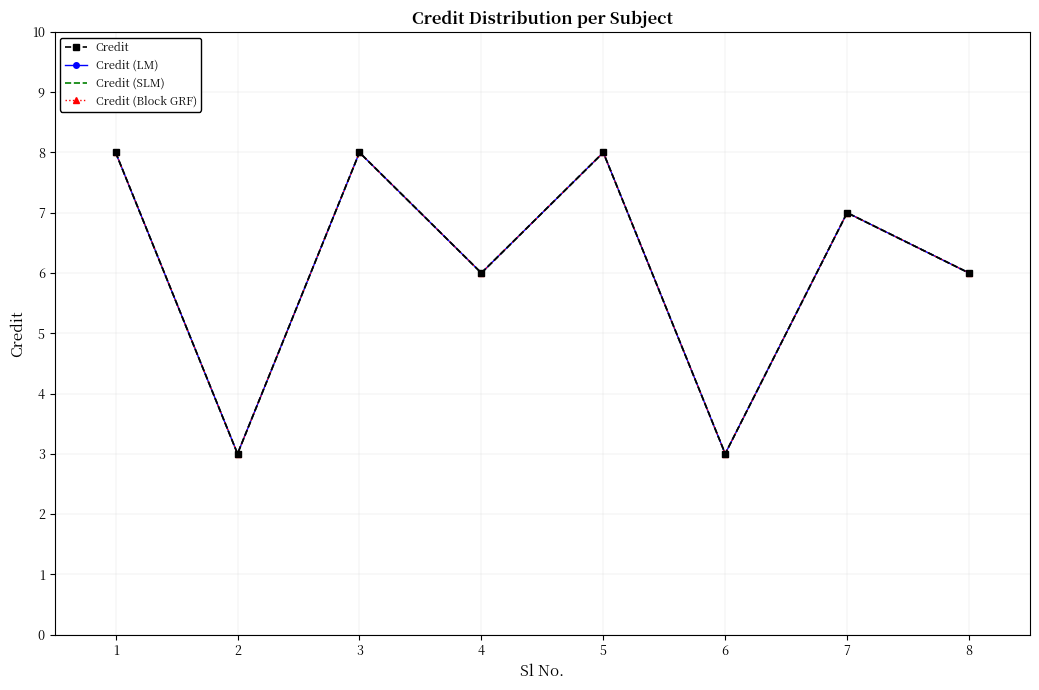

What is the average value of the Credit (SLM) series?

6